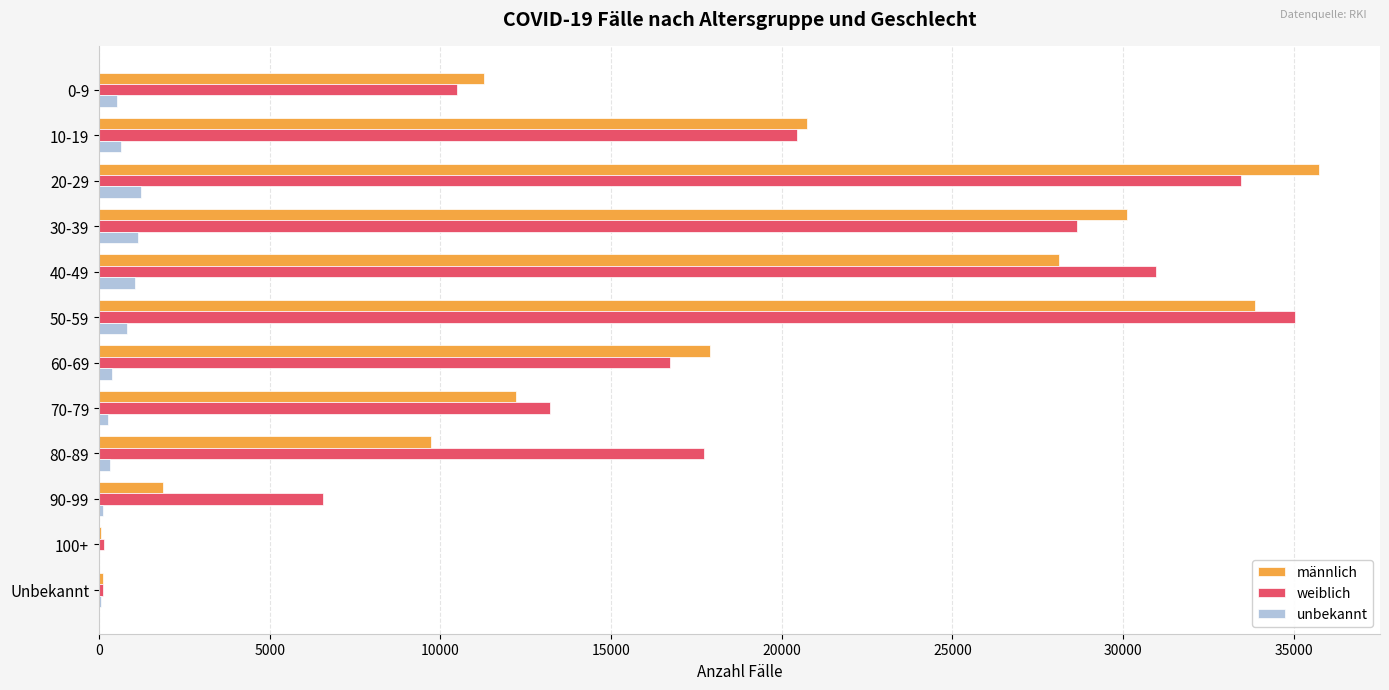

What is the maximum value for männlich?

35735